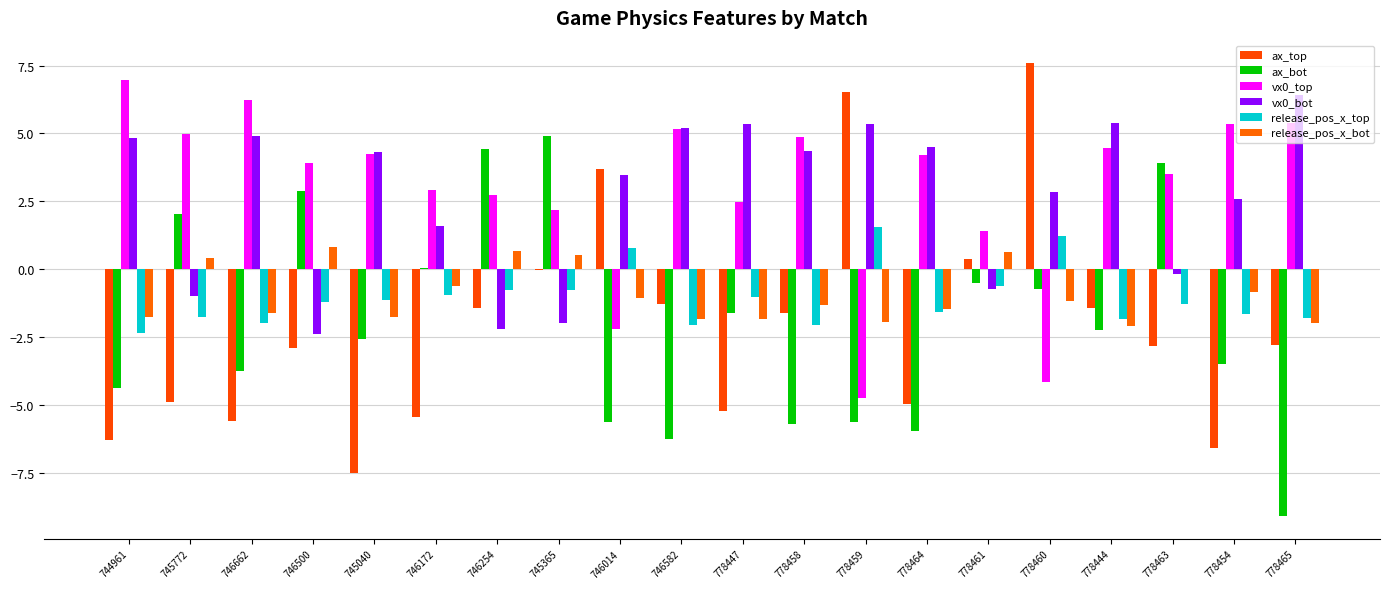

The release_pos_x_bot series shows -2.2 at 778458. True or false?

False